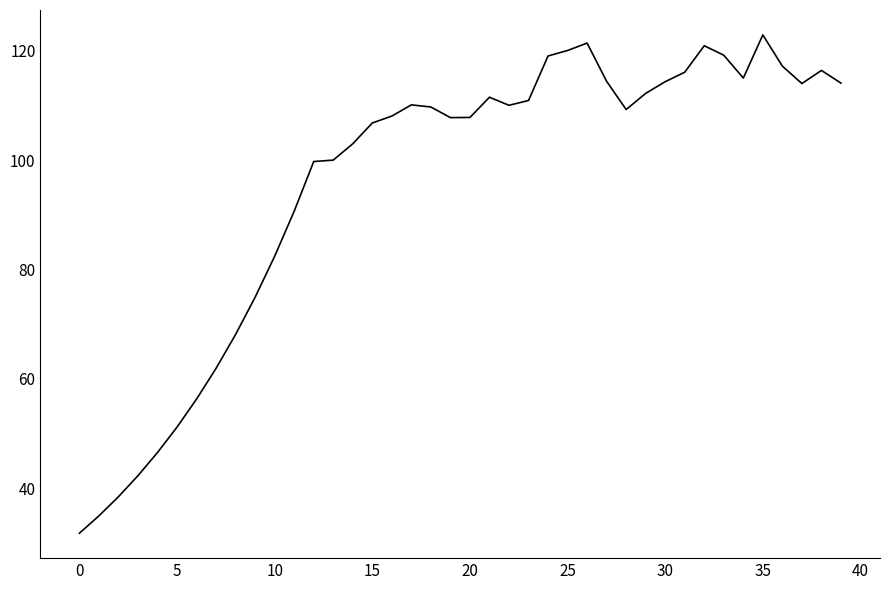

True or false: there are more than 1 points higher than both neighbors.

True